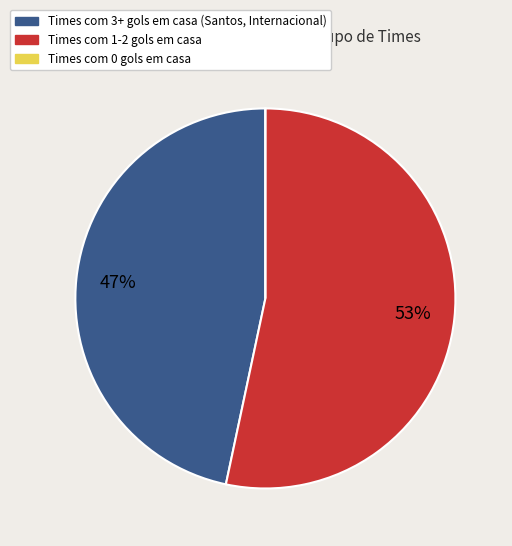

To the nearest percent, what is the average slice percentage?

33%